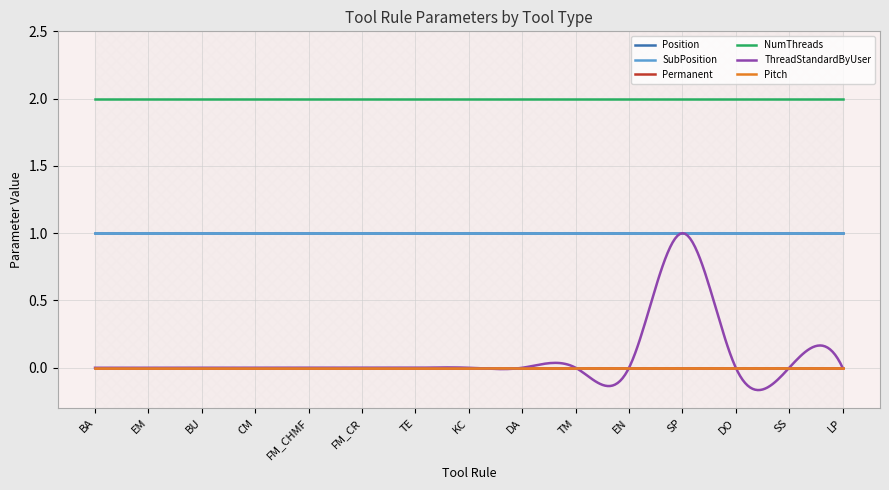

Rank the categories by Position value from highest to lowest.

BA, EM, BU, CM, FM_CHMF, FM_CR, TE, KC, DA, TM, EN, SP, DO, SS, LP